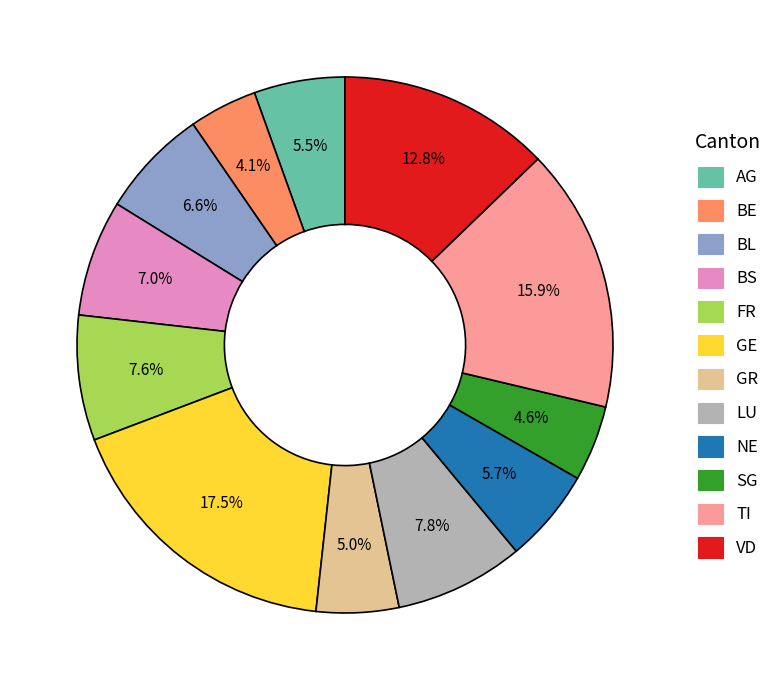

How many slices are in this pie chart?

12